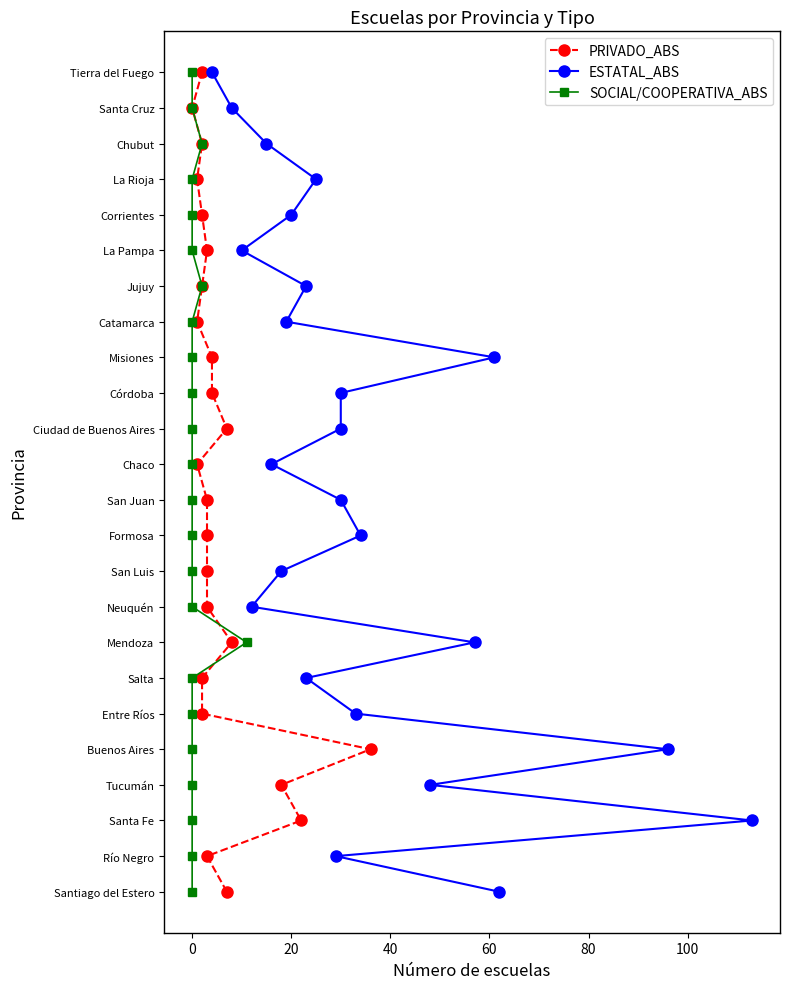

The ESTATAL_ABS series shows 2 at 20. True or false?

True